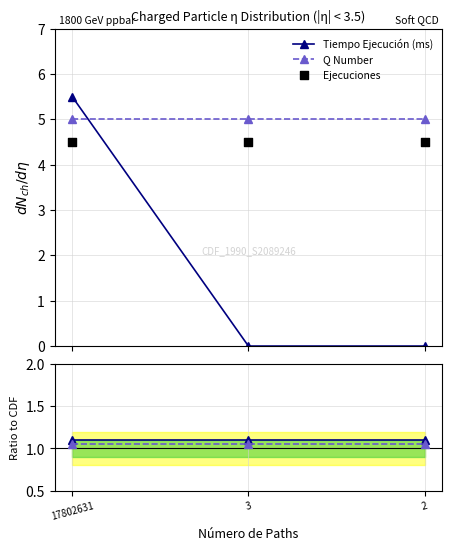

What are all the series names shown in the legend?

Tiempo Ejecución (ms), Q Number, Ejecuciones